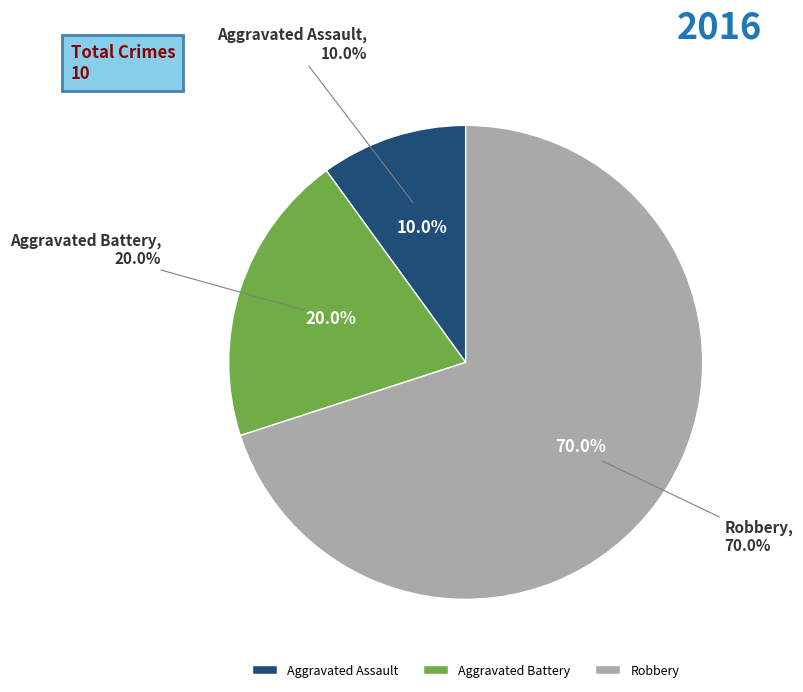

What is the ratio of the value at Aggravated Assault to the value at Robbery?

0.1